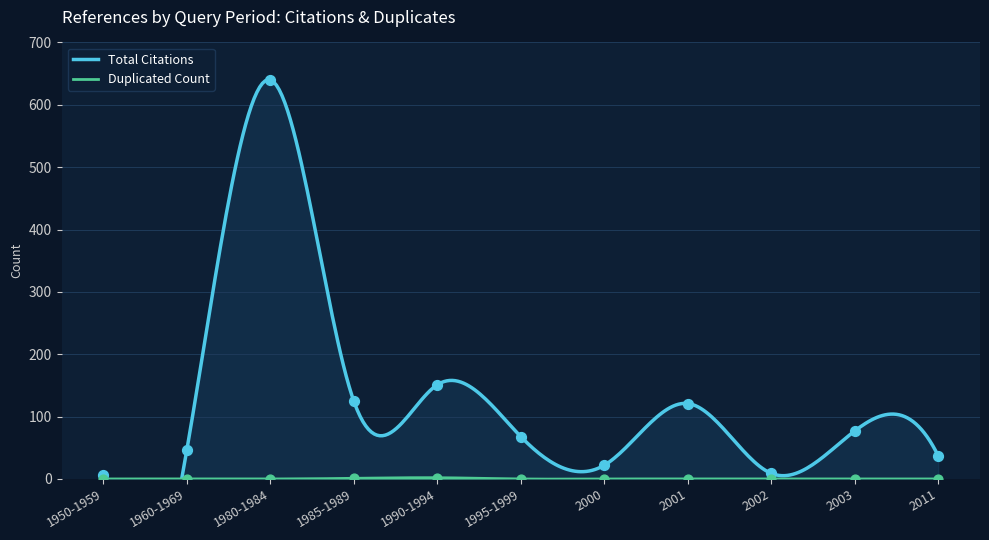

What are all the series names shown in the legend?

Total Citations, Duplicated Count